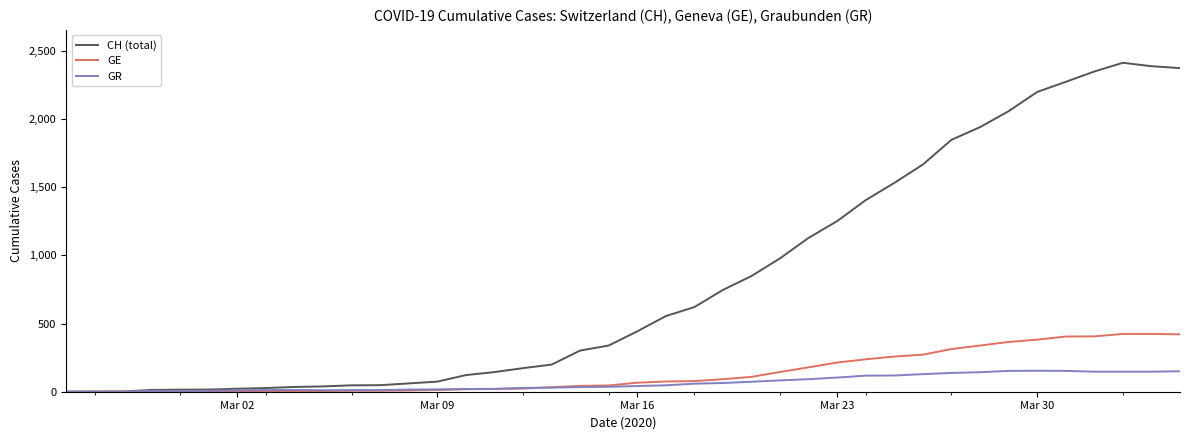

Which series has the largest total across all categories?

CH (total)